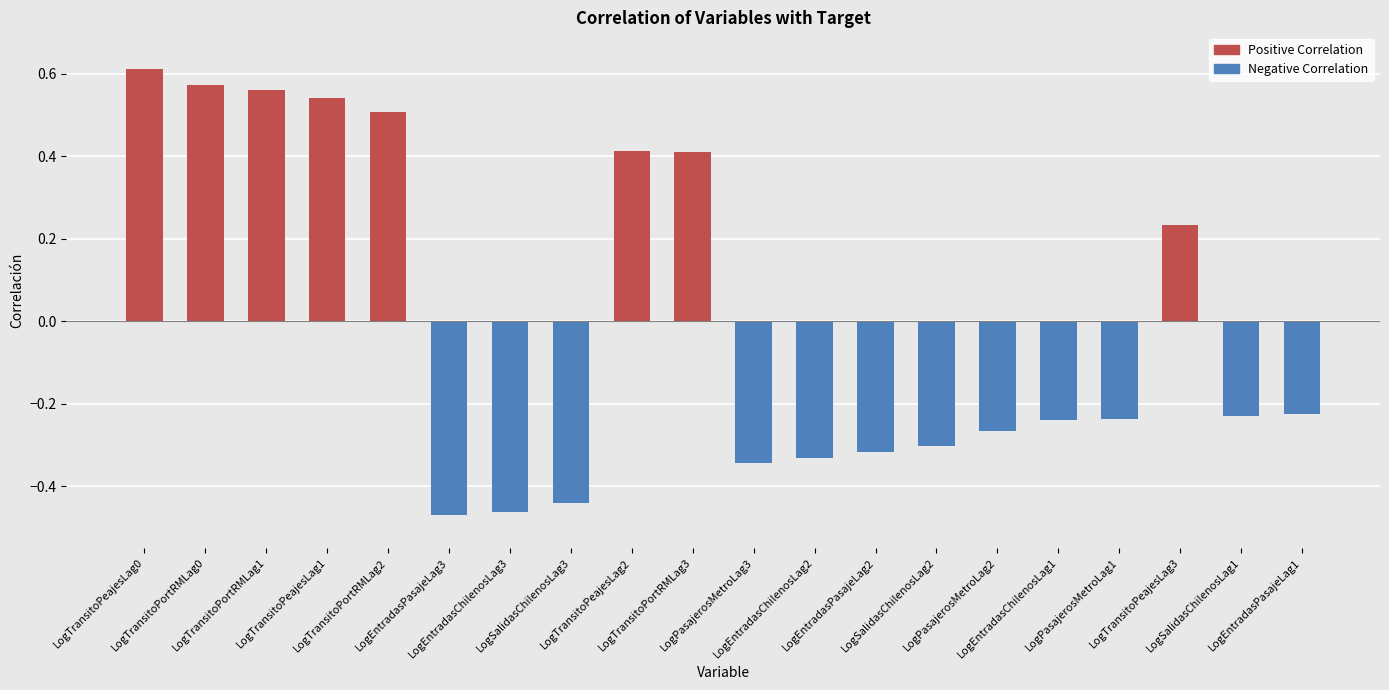

How many series are shown in this chart?

1